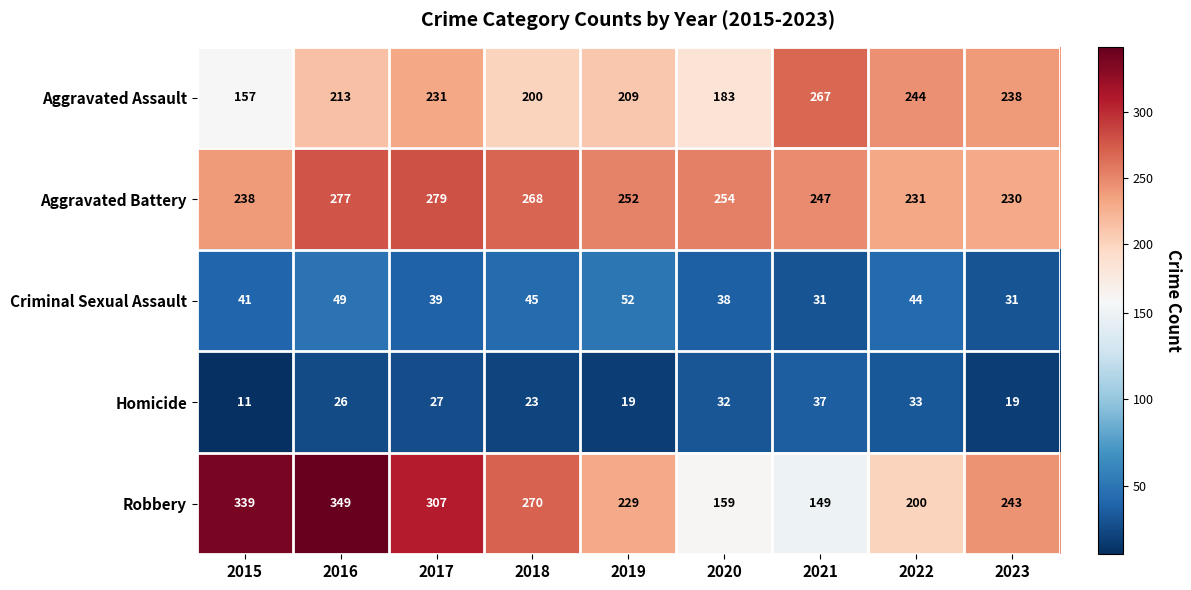

What is the difference between the highest and lowest values at 2018?

247